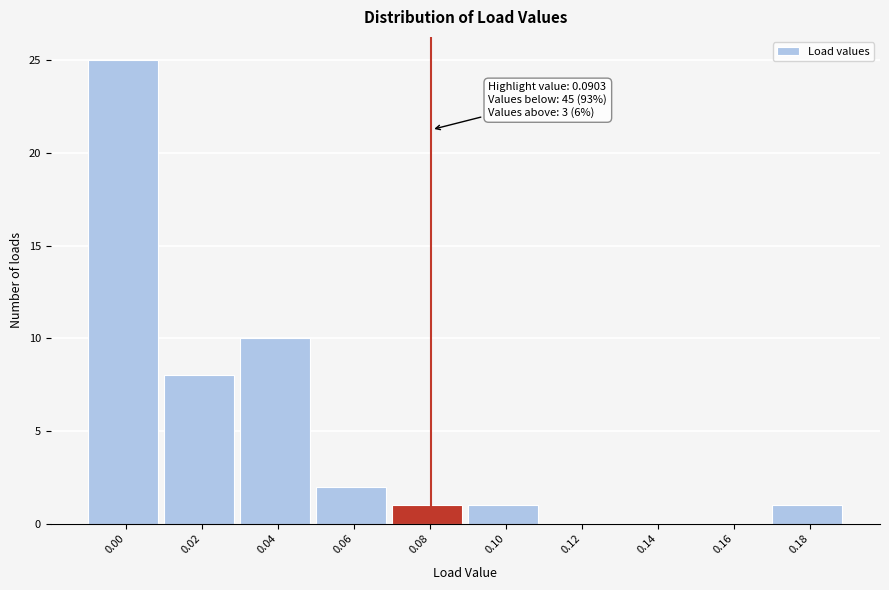

Reading right to left, list all the values displayed in this chart.

0.18=1	0.16=0	0.14=0	0.12=0	0.10=1	0.08=1	0.06=2	0.04=10	0.02=8	0.00=25